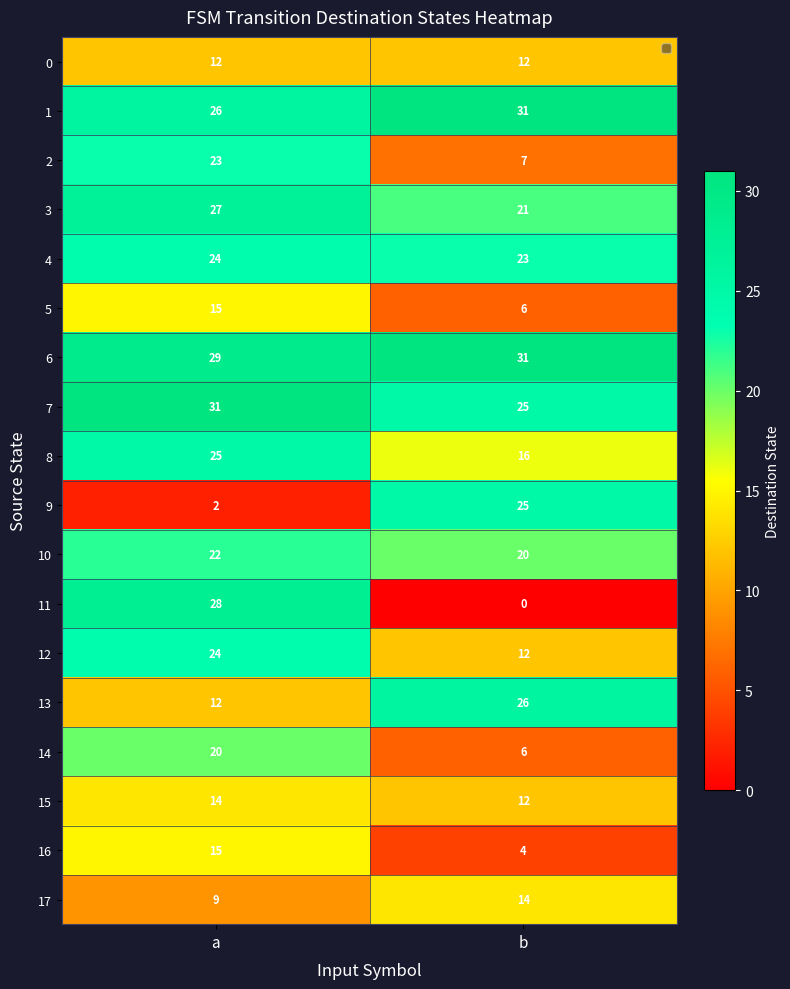

Where is 8 nearest to the value 20?

b